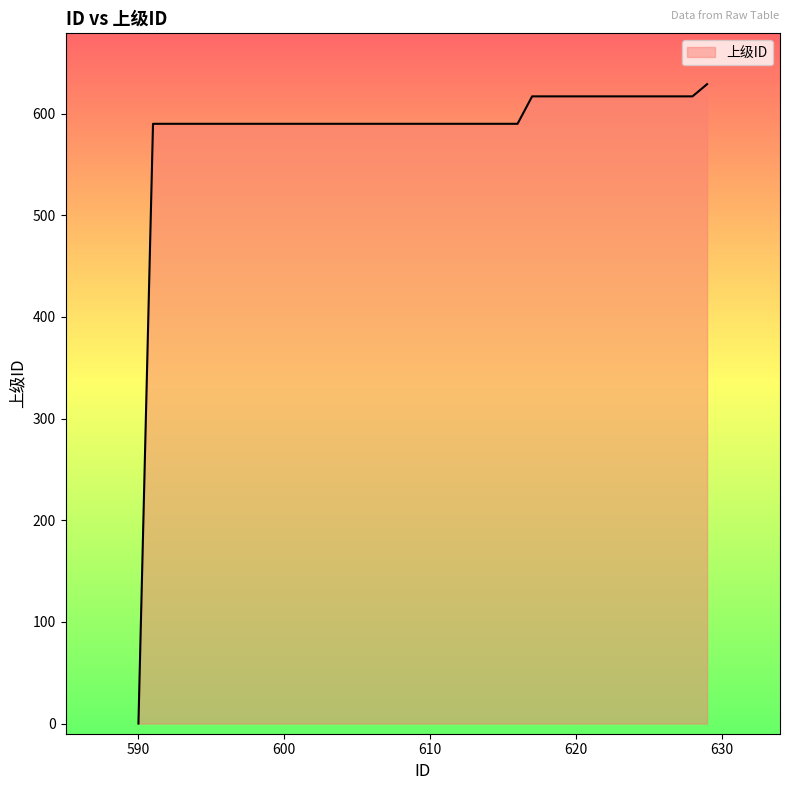

Reading right to left, list all the values displayed in this chart.

629	617	617	617	617	617	617	617	617	617	617	617	617	590	590	590	590	590	590	590	590	590	590	590	590	590	590	590	590	590	590	590	590	590	590	590	590	590	590	0